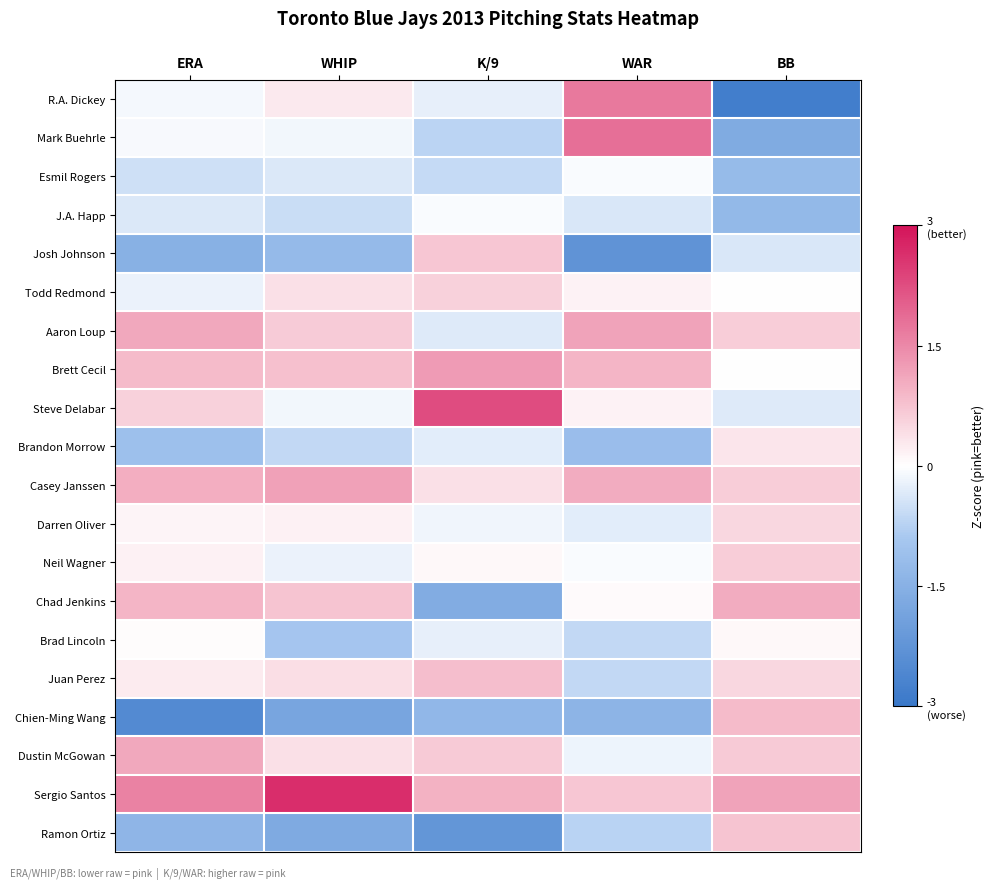

At how many categories does at least one series exceed -2?

5